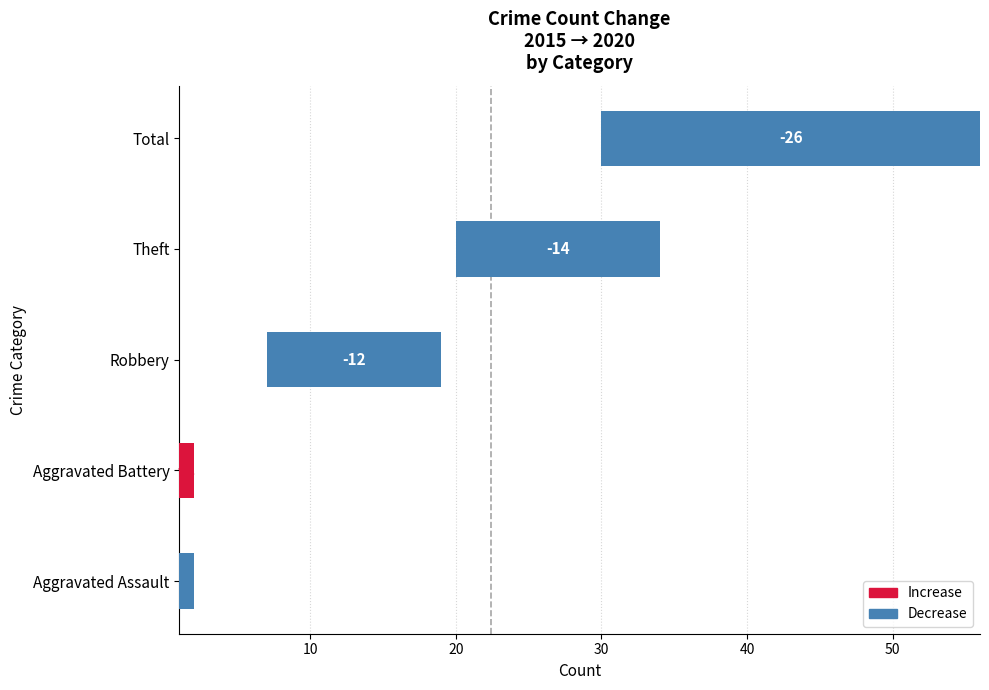

What is the maximum value shown in the chart?

1